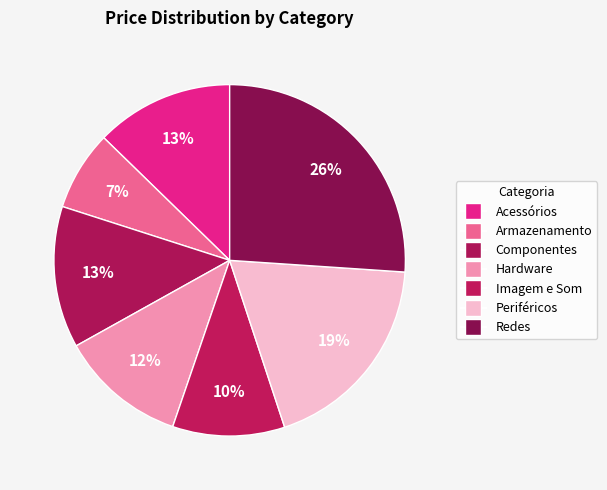

Count the number of slices in the pie.

7